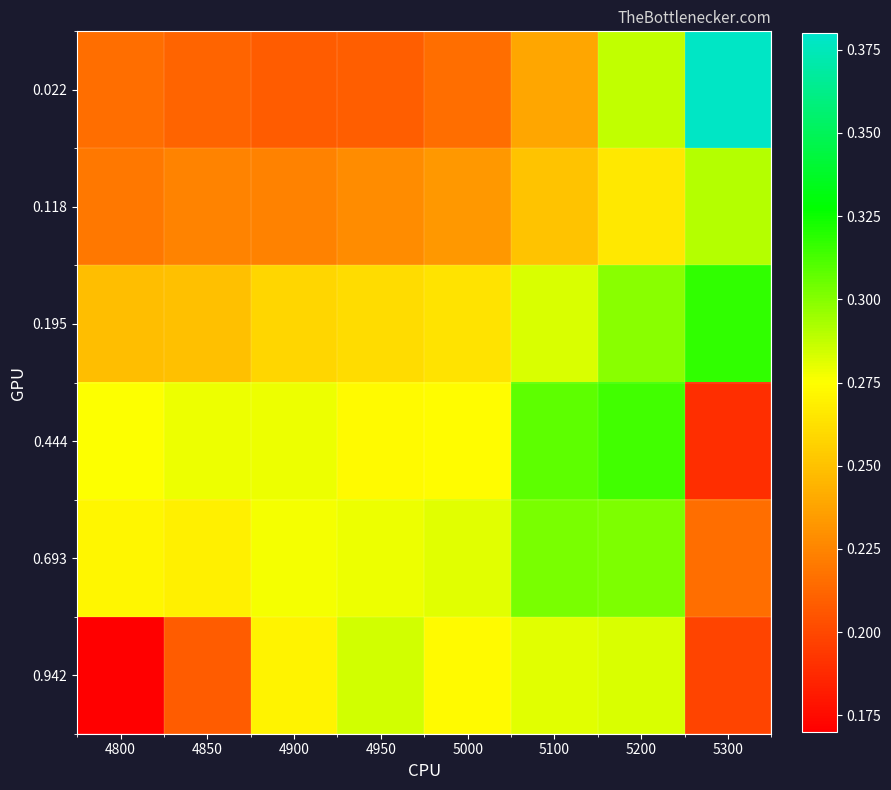

Which series changed the most between 5000 and 5100?

0.444